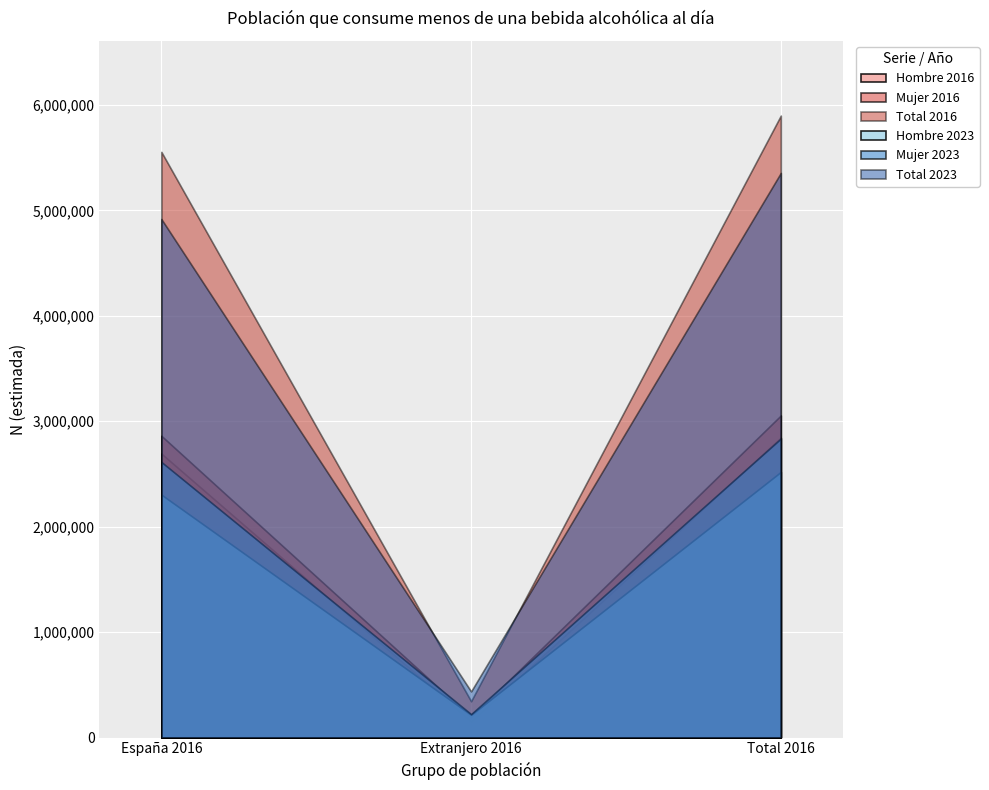

Which has a higher value, España 2016 or Total 2016?

Total 2016